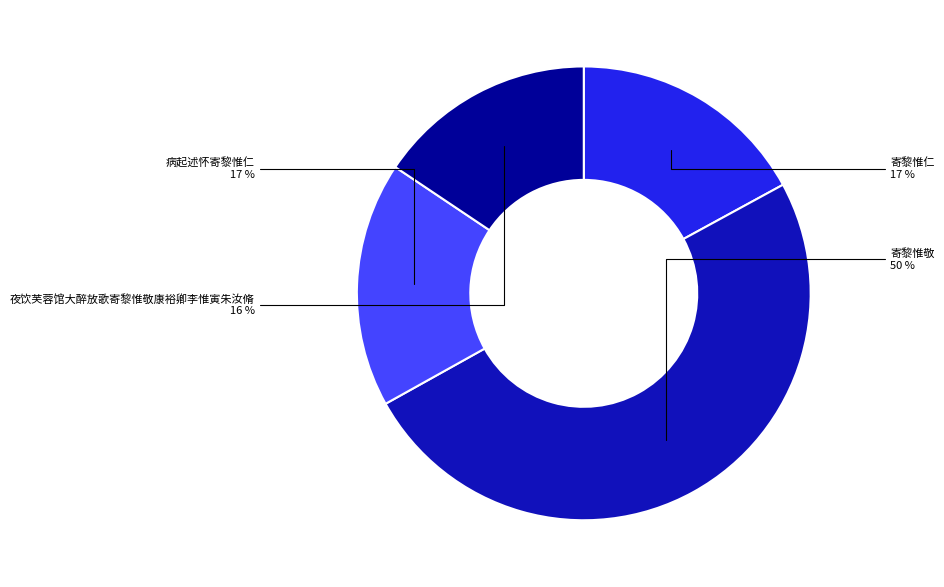

Is 寄黎惟仁 the majority of the pie?

No